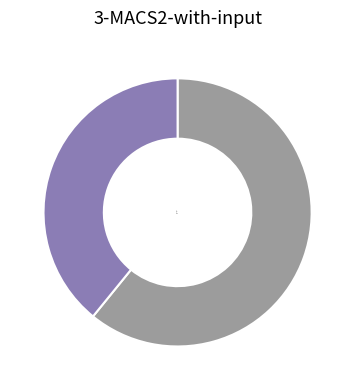

Is the sum of ztfg and ztfr greater than half?

Yes